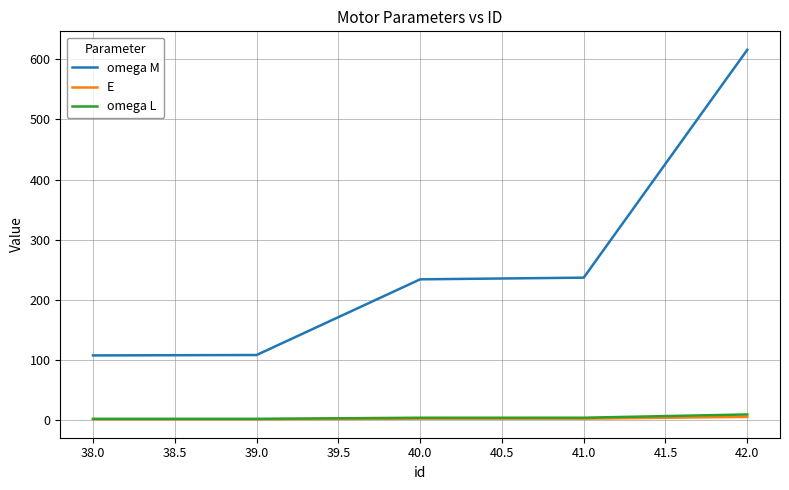

True or false: E and omega M cross at least once.

False